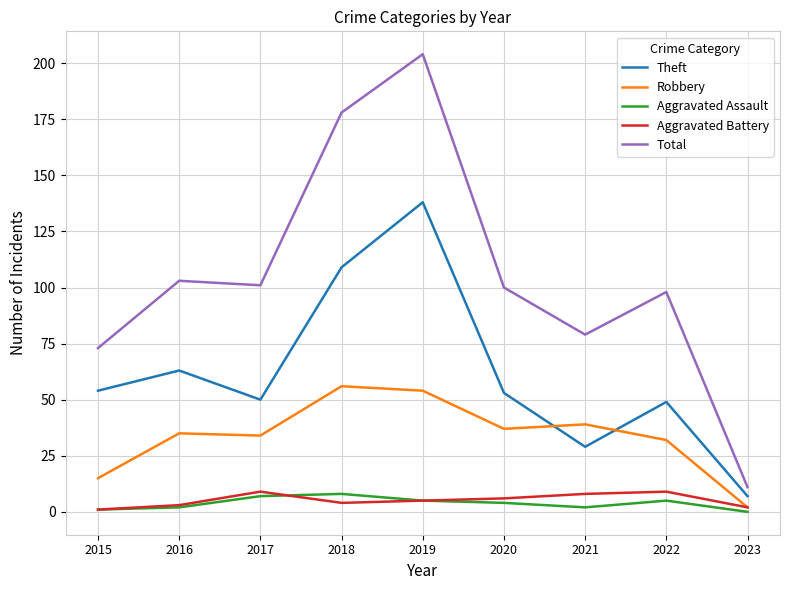

Is it true that Total equals 172 at 2017?

False